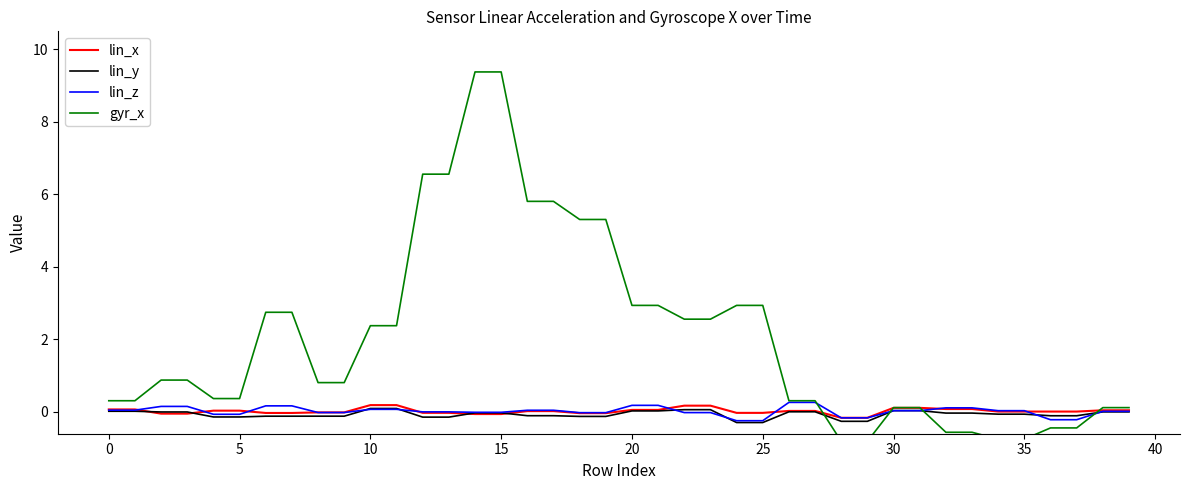

Which series has the largest total across all categories?

gyr_x